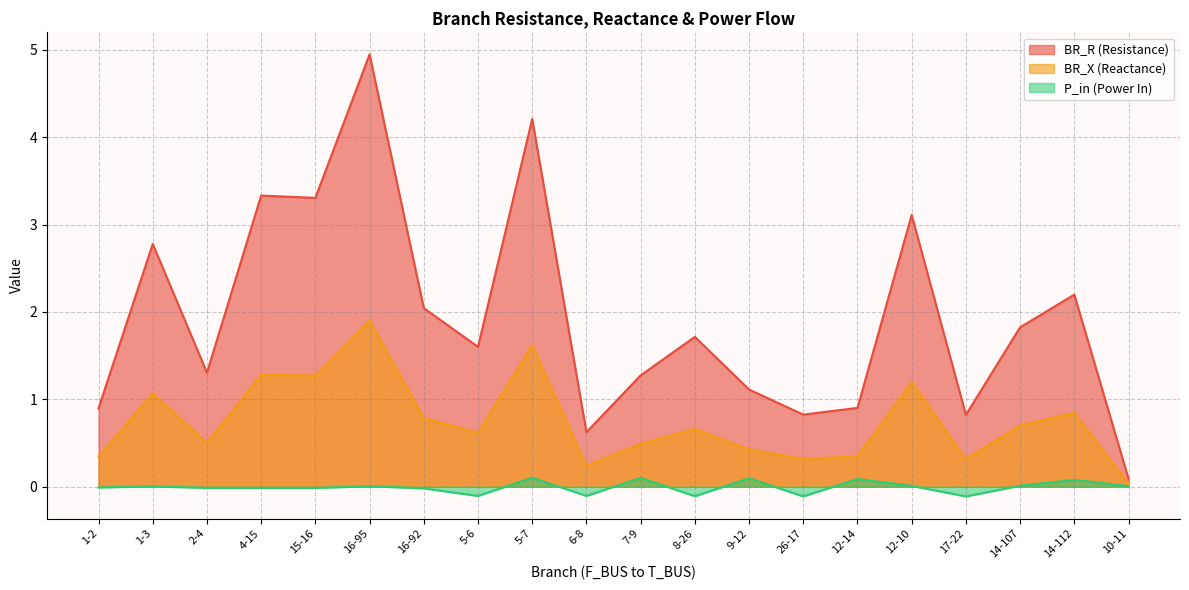

Between 2-4 and 10-11, which is larger?

2-4